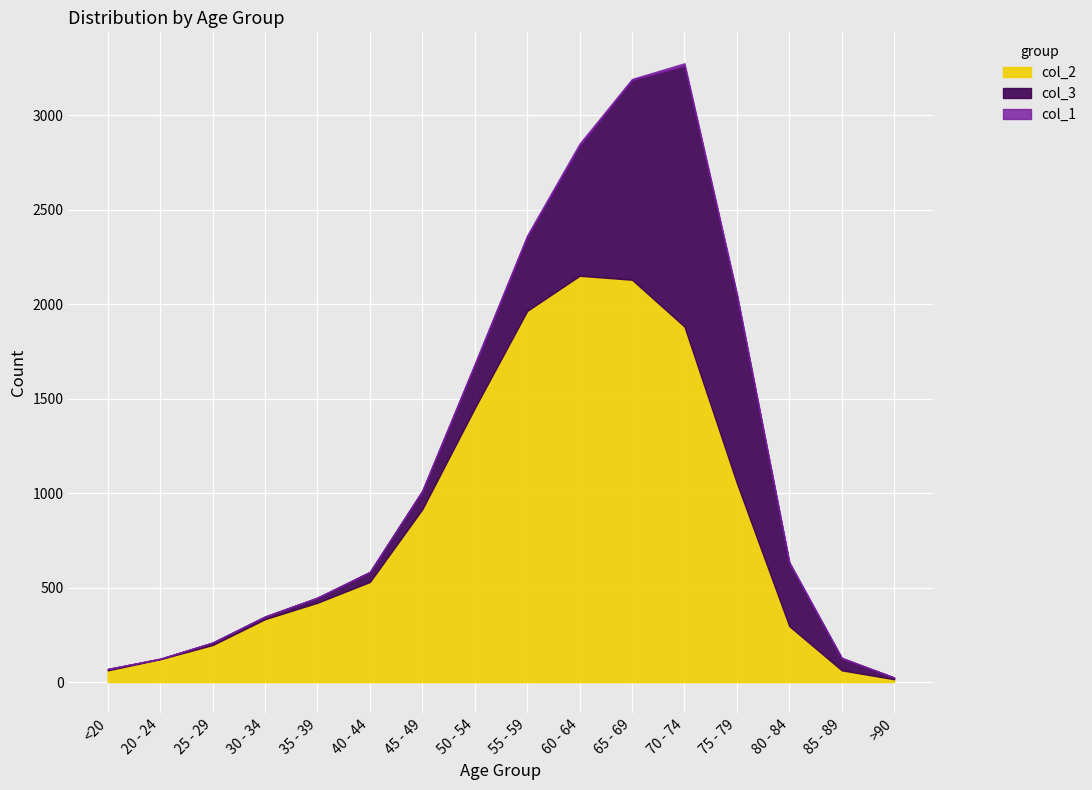

Is it true that col_1 equals 8 at 40 - 44?

False